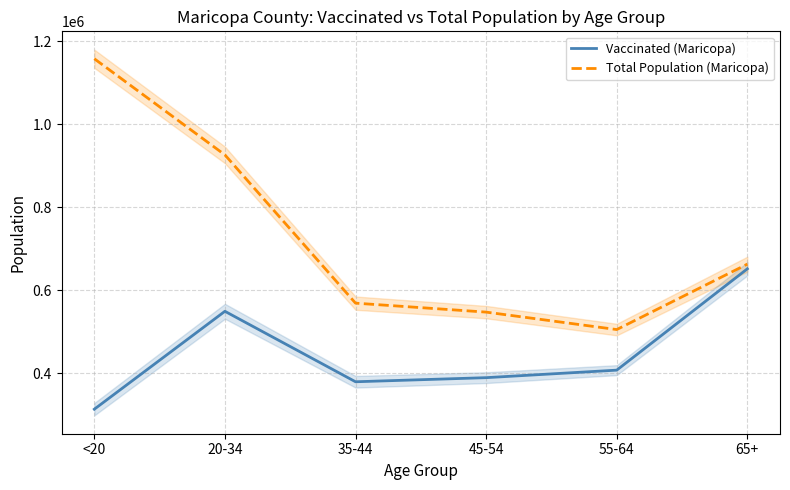

Reading right to left, extract all data points from this chart.

Vaccinated (Maricopa): 65+=651456	55-64=407126	45-54=388987	35-44=379093	20-34=549042	<20=312904
Total Population (Maricopa): 65+=662762	55-64=504994	45-54=547064	35-44=568691	20-34=926230	<20=1158094